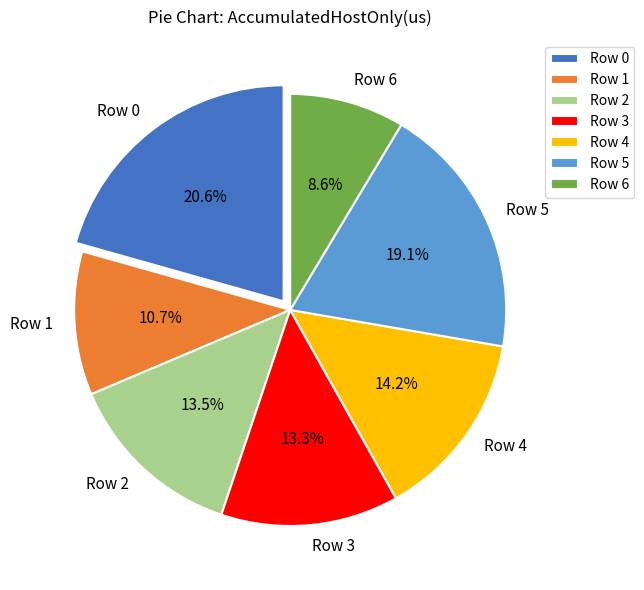

Is it true that Row 2 is 4% of the pie?

False